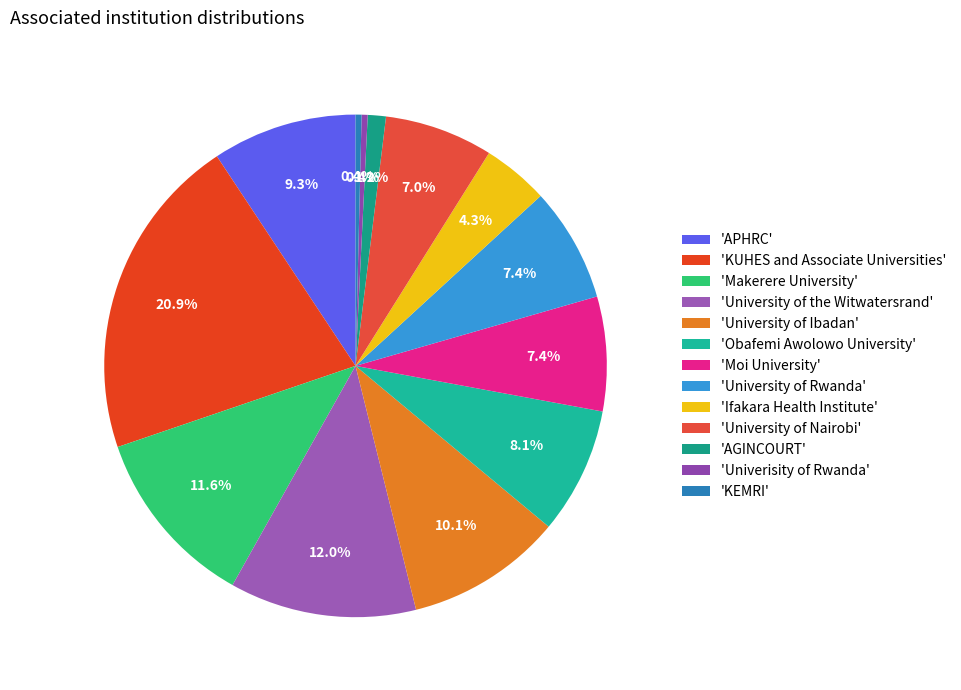

How many slices are in this pie chart?

13